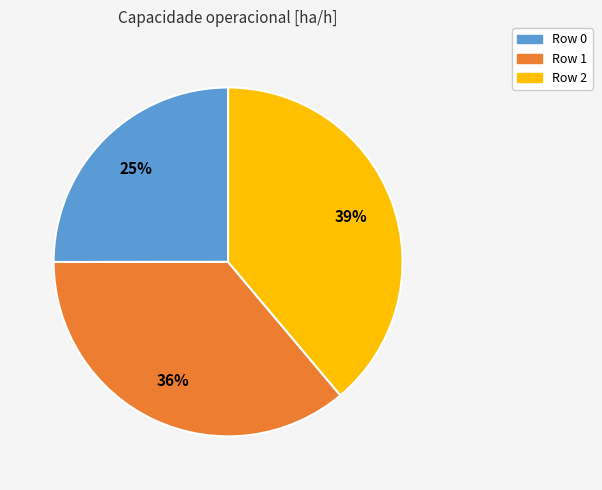

Count the number of slices in the pie.

3